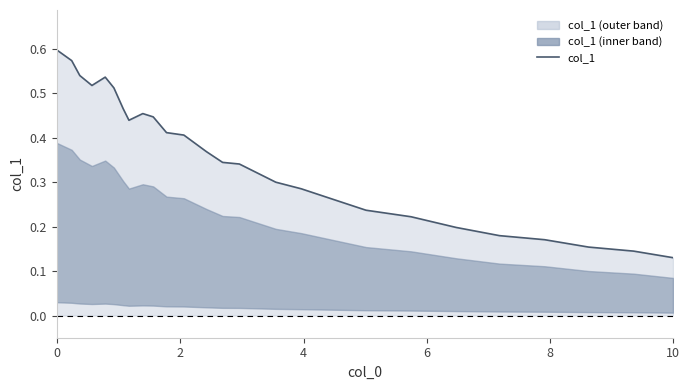

How many distinct data groups are displayed?

1